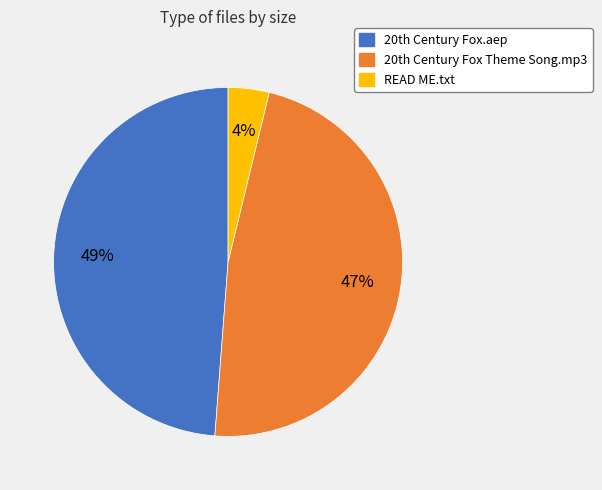

What percentage is the READ ME.txt slice, to the nearest percent?

4%